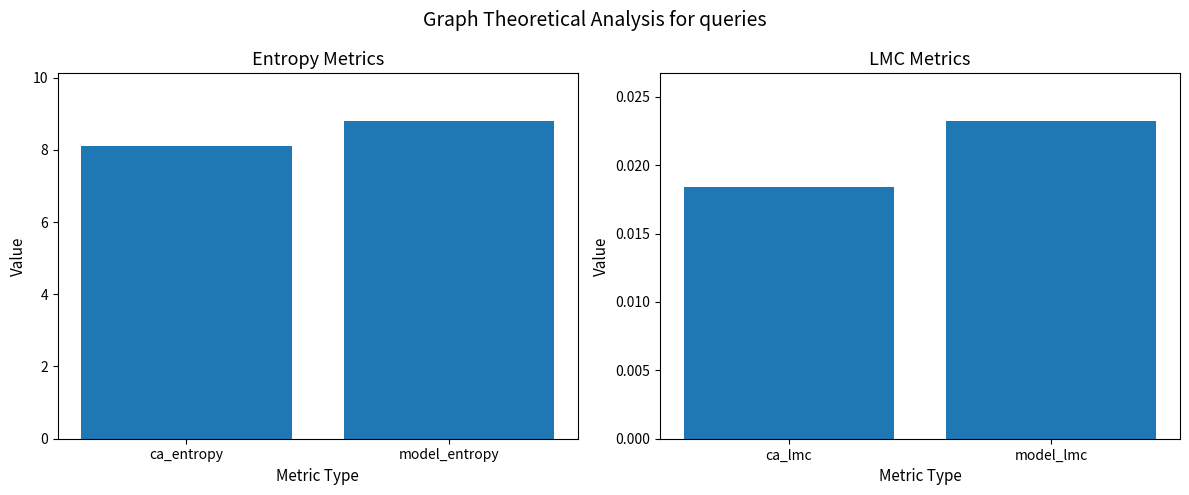

Are the bars horizontal?

No